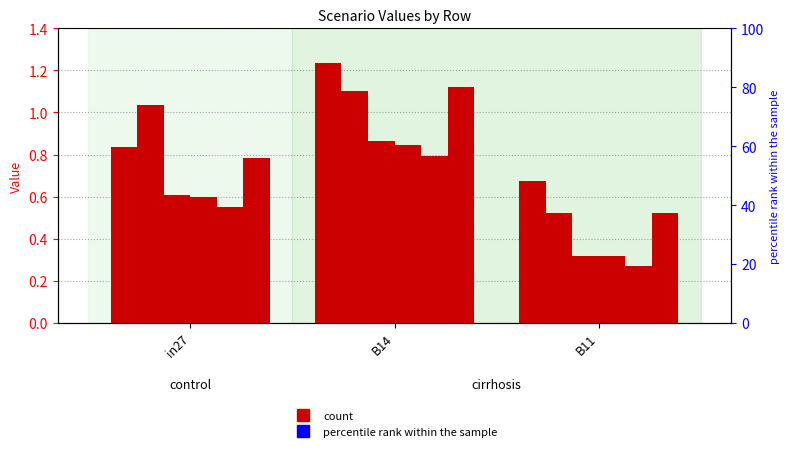

Does the chart contain any negative values?

No